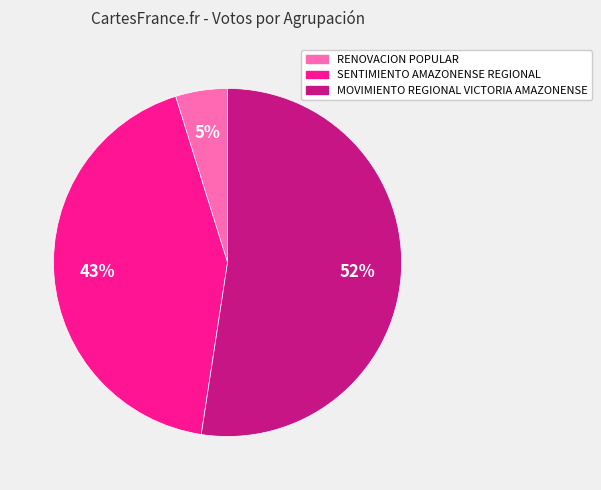

Approximately how many times larger is the value at MOVIMIENTO REGIONAL VICTORIA AMAZONENSE compared to SENTIMIENTO AMAZONENSE REGIONAL?

1.2